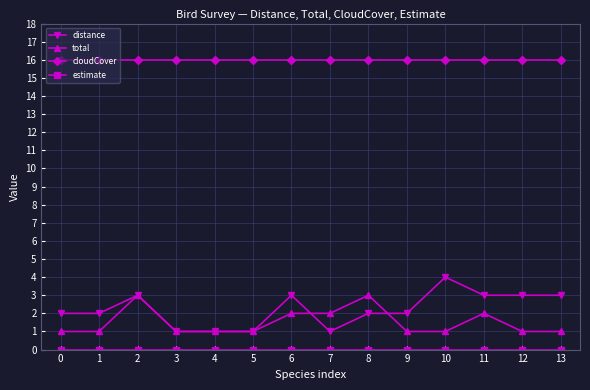

Does the chart display data point markers on the line(s)?

Yes